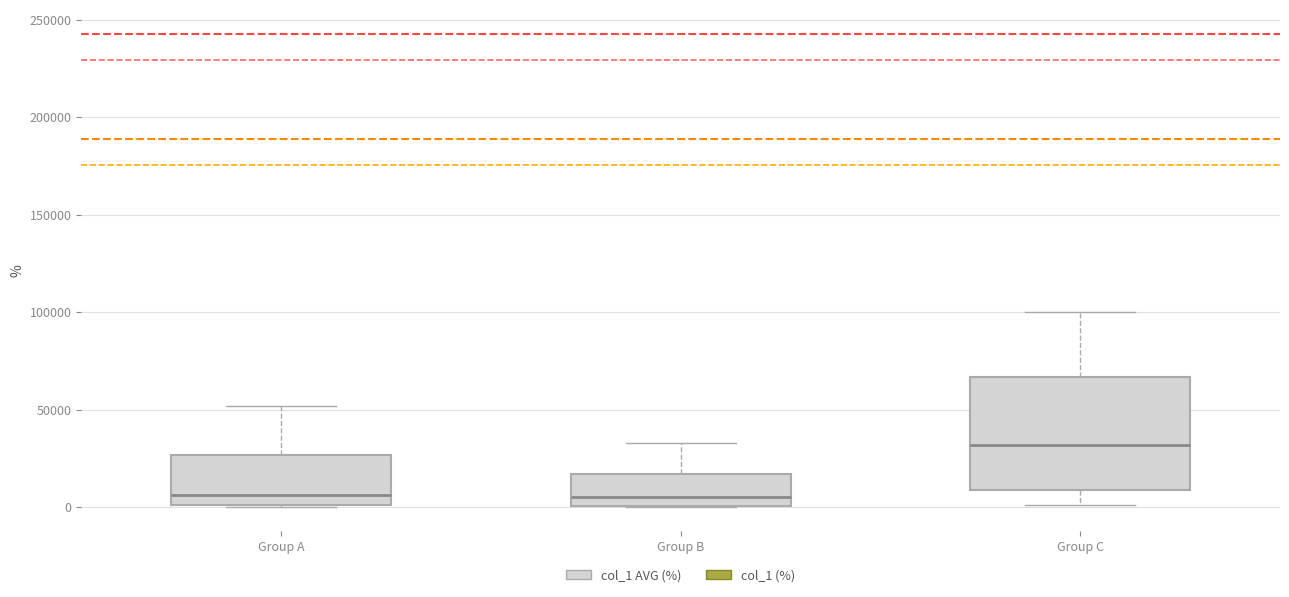

Reading left to right, transcribe this box plot: for each box, give where its median line is, the range the box spans, and where its two whiskers end, as read against the y-axis. The values are not printed on the chart, so give them approximately, as read against the axis.

Group A: median 5000, box 0 to 25000, whiskers 0 to 50000
Group B: median 5000, box 0 to 15000, whiskers 0 to 35000
Group C: median 30000, box 10000 to 65000, whiskers 0 to 100000